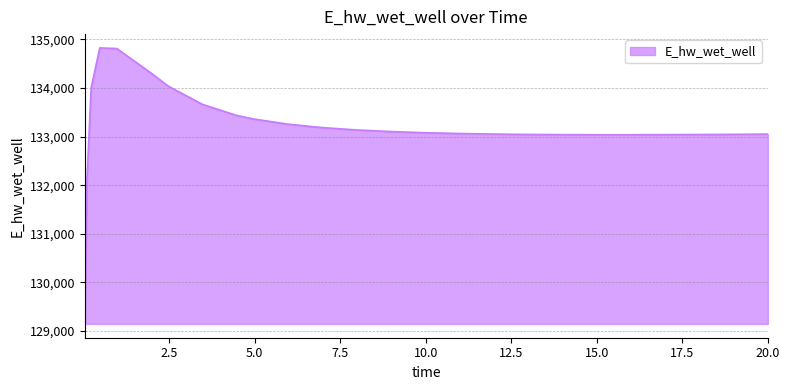

What is the difference between the maximum and minimum values?

5681.9